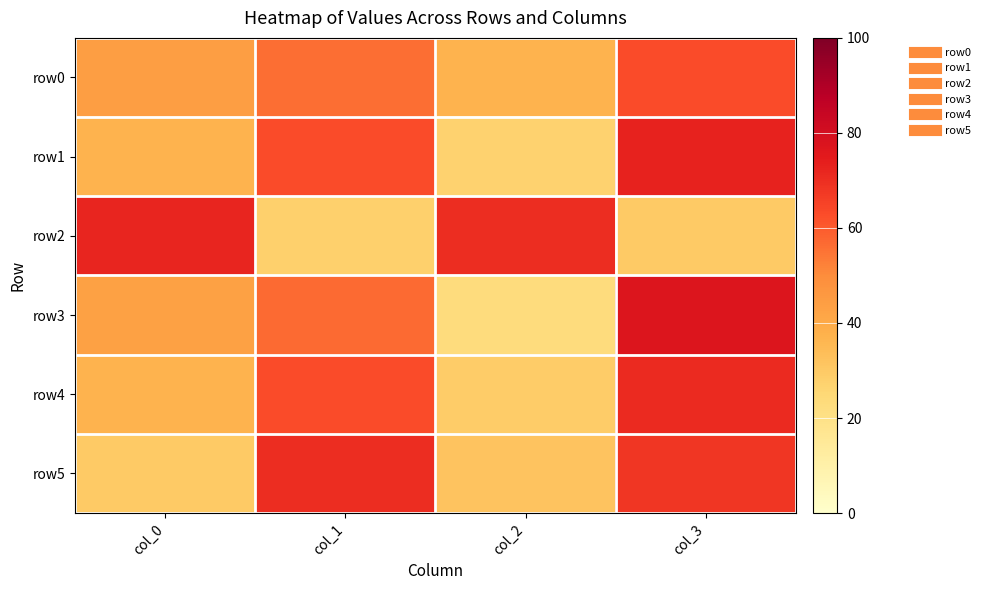

Count the number of categories in the chart.

4